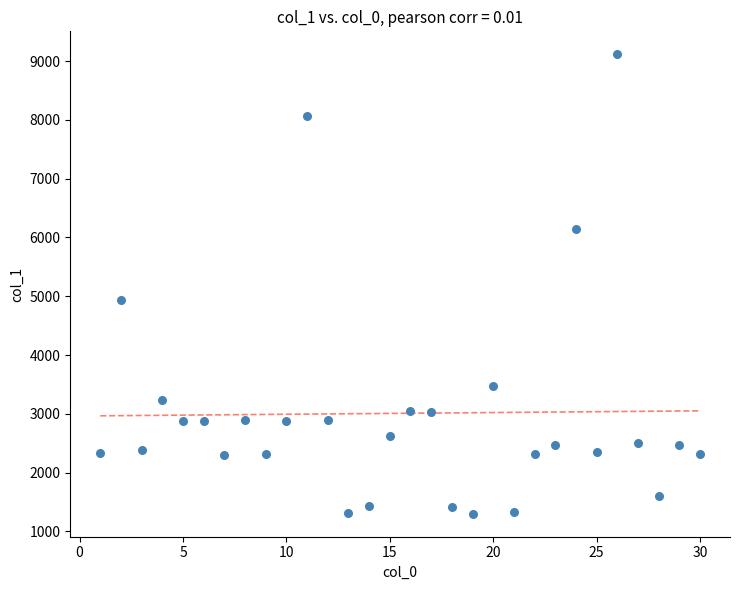

What is the range of X values (max minus min)?

29